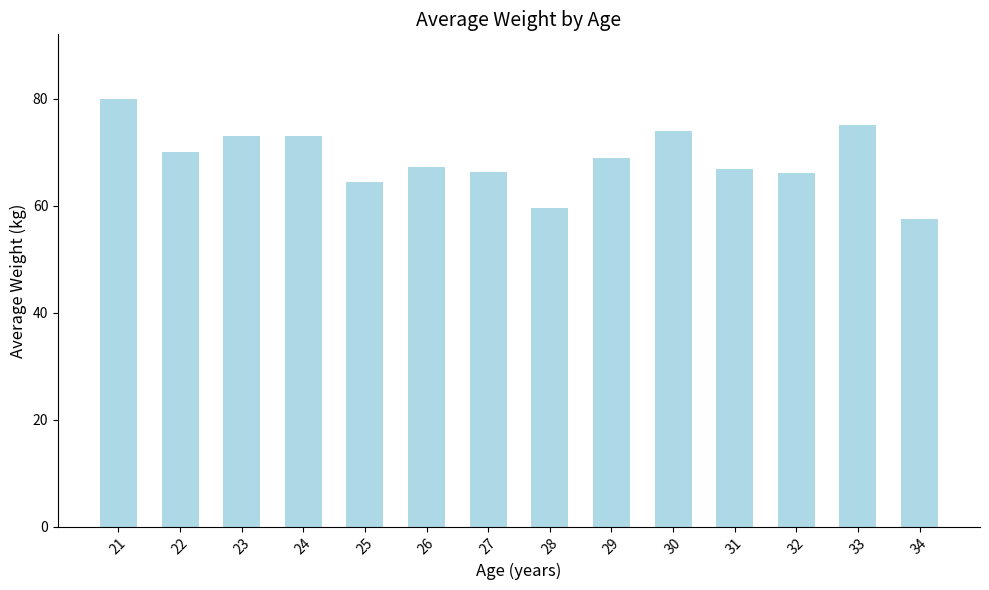

What is the ratio of the value at 25 to the value at 30?

0.9